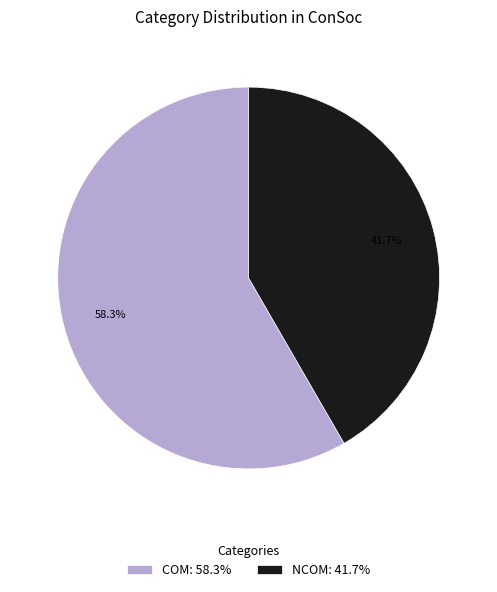

What is the ratio of the value at COM to the value at NCOM?

1.4